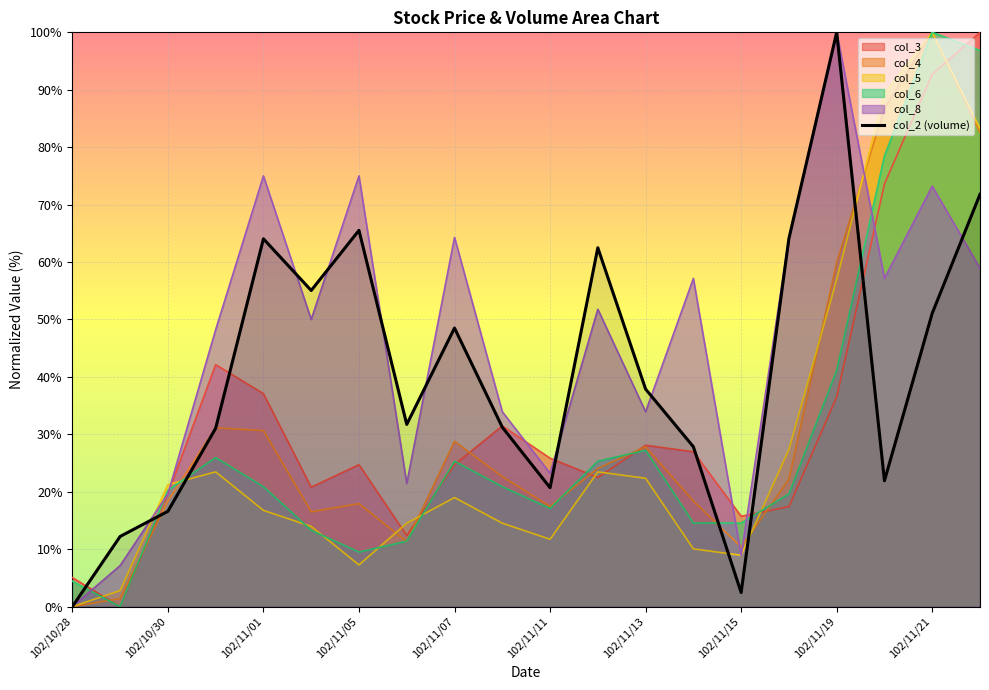

At which label does col_5 reach its minimum?

102/10/28